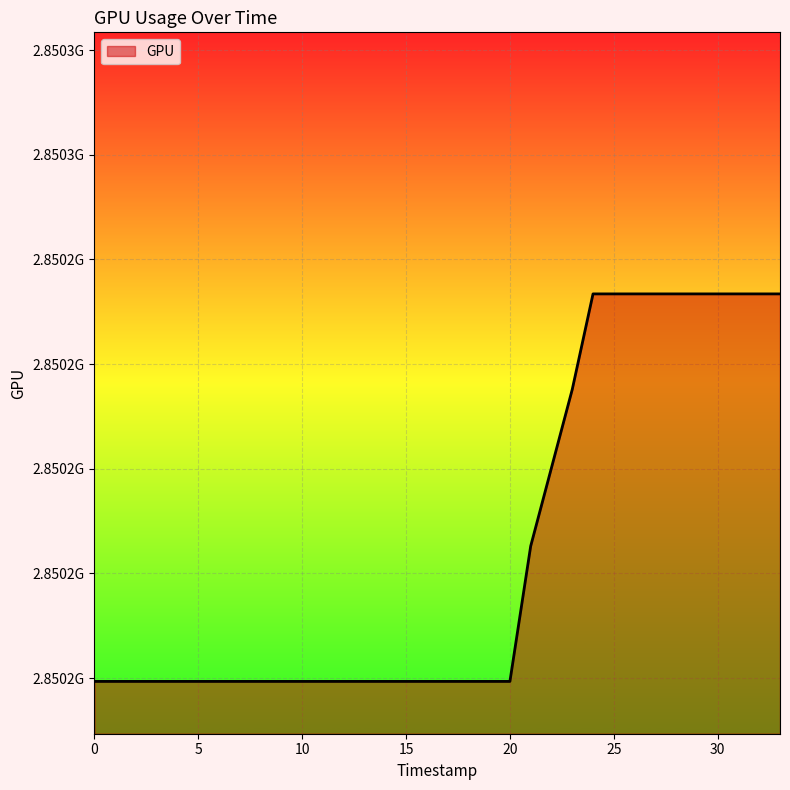

Does the chart display data point markers on the line(s)?

No